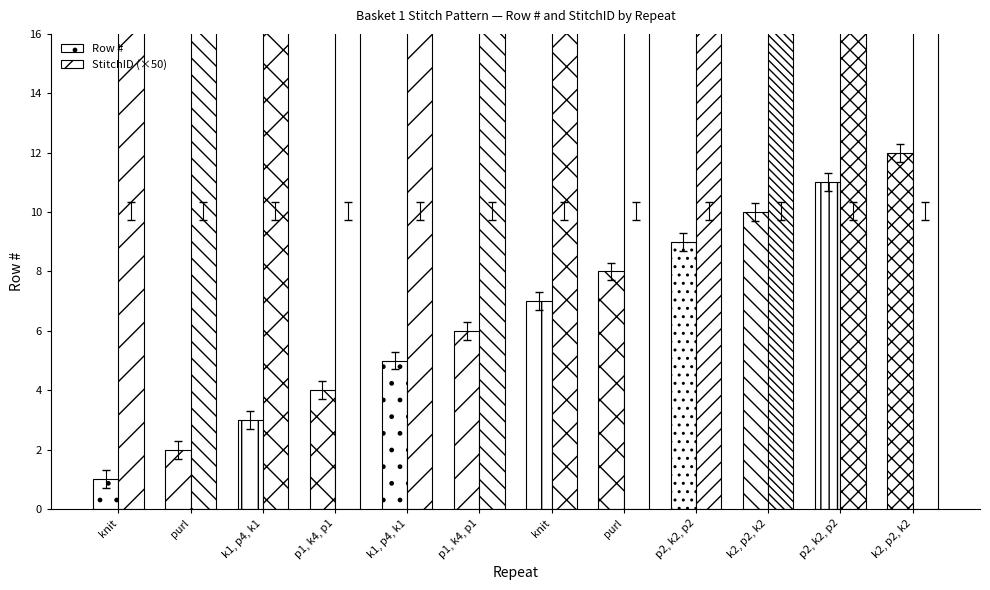

Which series changed the most between purl and p2, k2, p2?

Row #